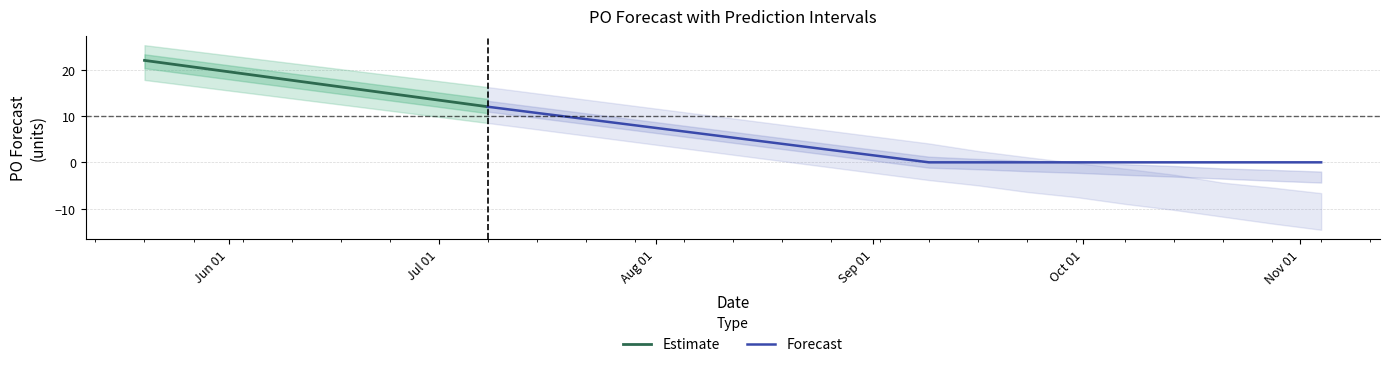

Is this an area chart (filled region under the line)?

No